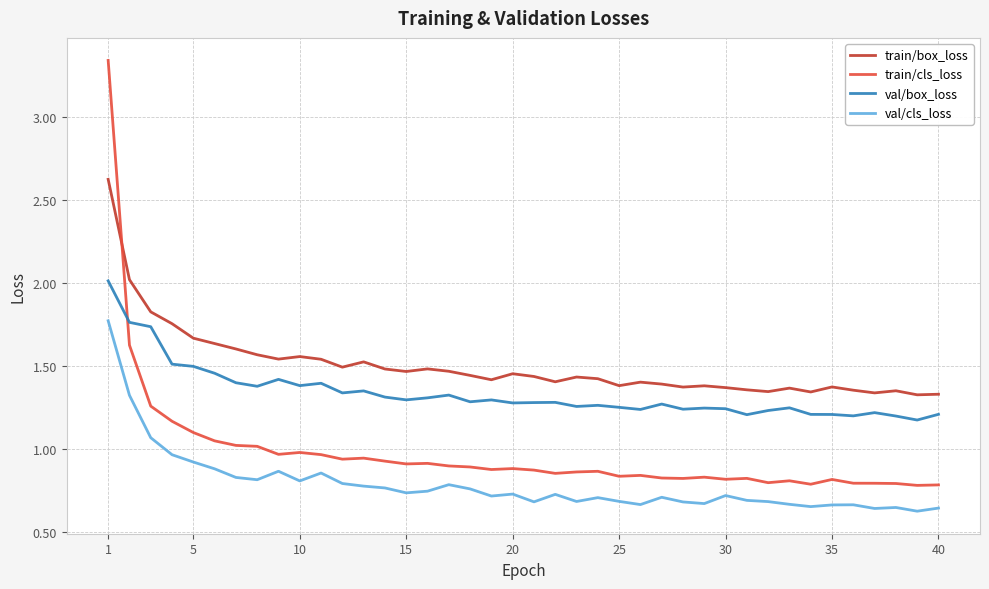

Which series has the largest total across all categories?

train/box_loss